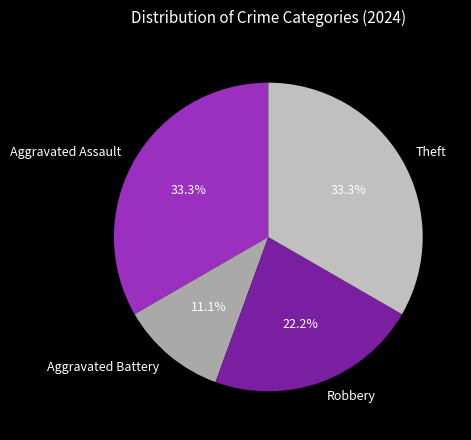

Does Aggravated Battery represent more than half of the total?

No